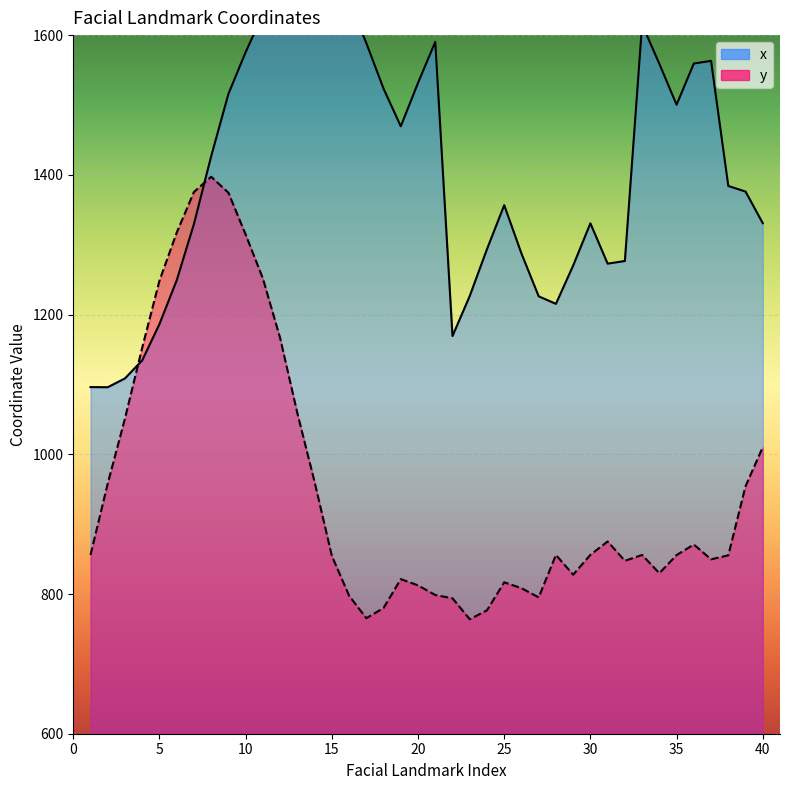

Where is the first local minimum for y?

17